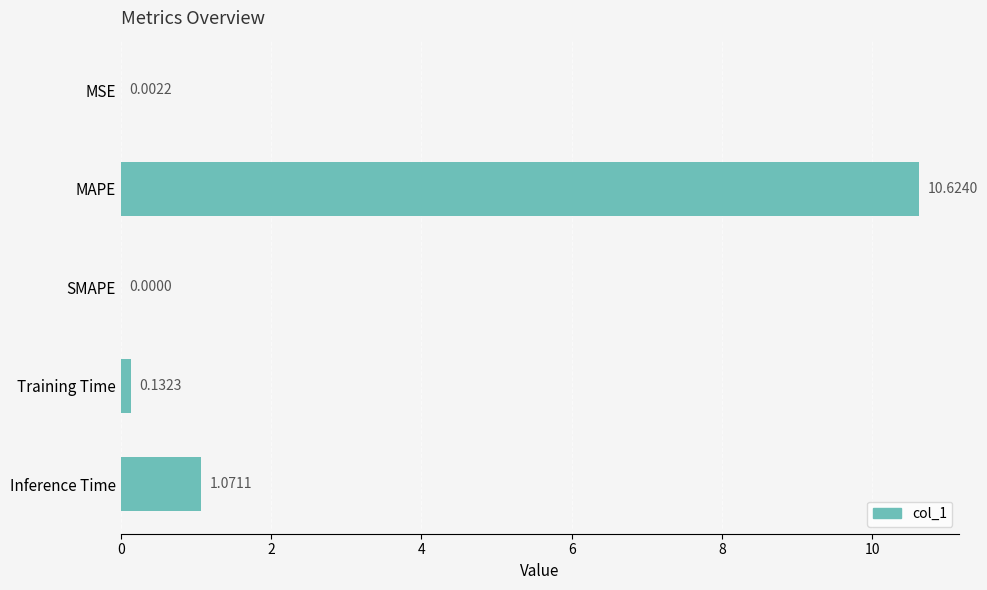

How many data points are above 0?

4